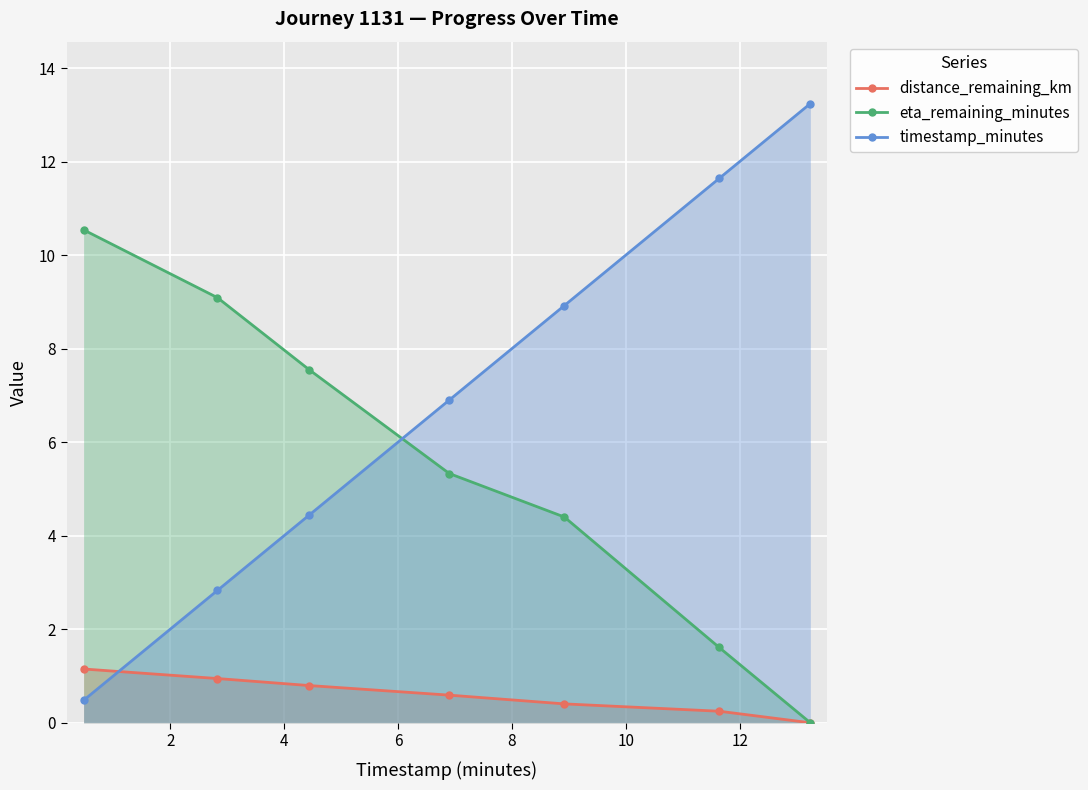

True or false: timestamp_minutes and distance_remaining_km intersect in this chart.

True